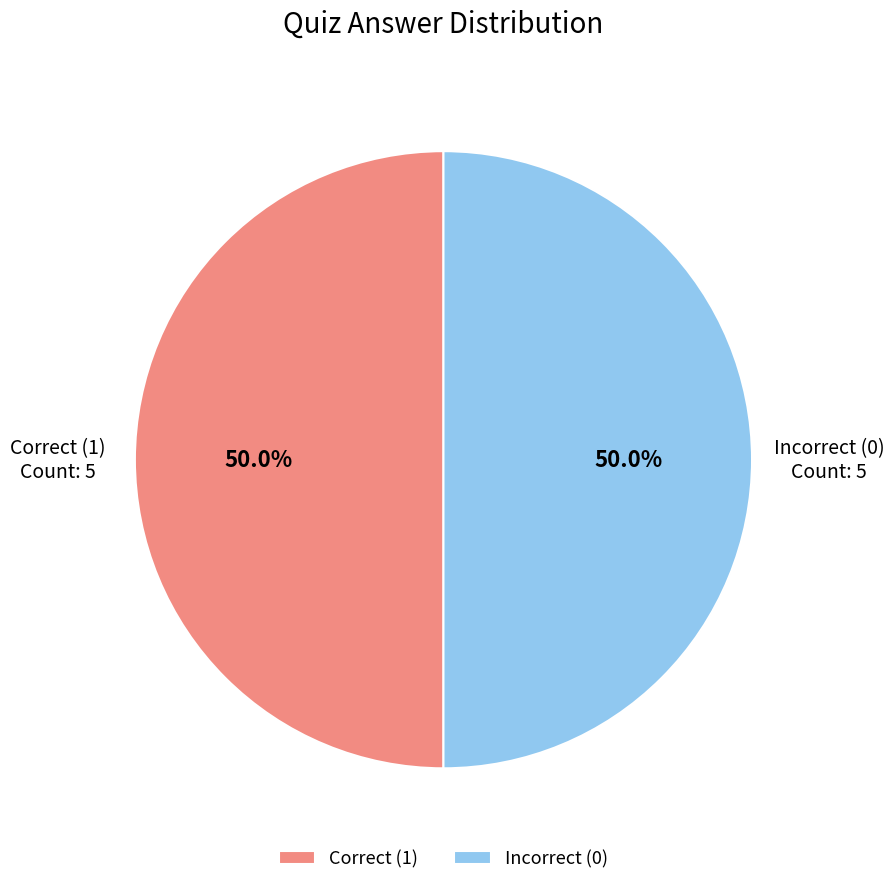

What is the ratio of the value at Incorrect (0) to the value at Correct (1)?

1.0